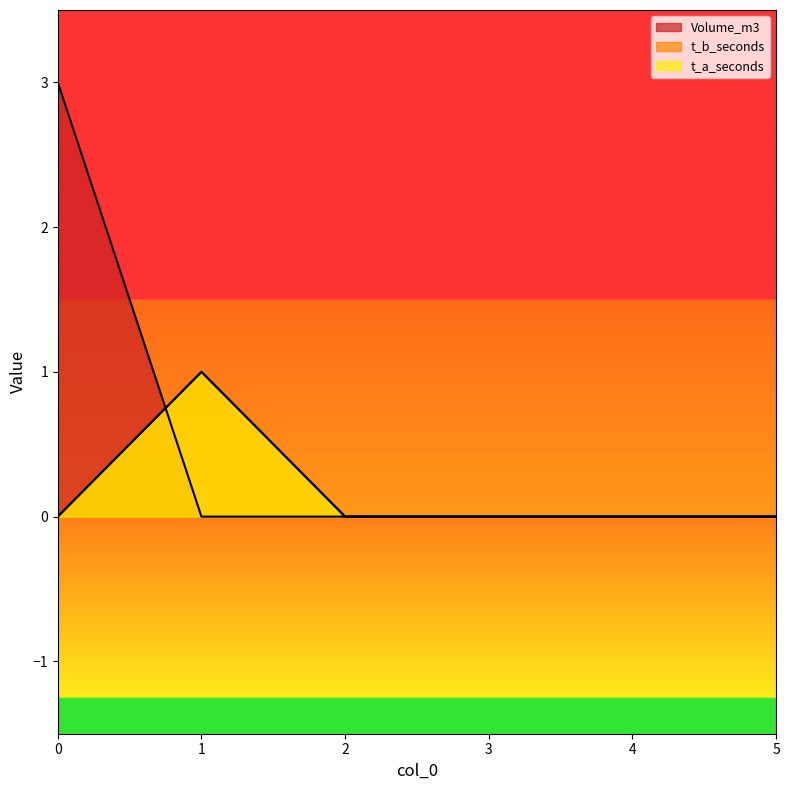

Reading left to right, what are all the values shown in this chart?

Volume_m3: 0=3	1=0	2=0	3=0	4=0	5=0
t_b_seconds: 0=0	1=1	2=0	3=0	4=0	5=0
t_a_seconds: 0=0	1=1	2=0	3=0	4=0	5=0